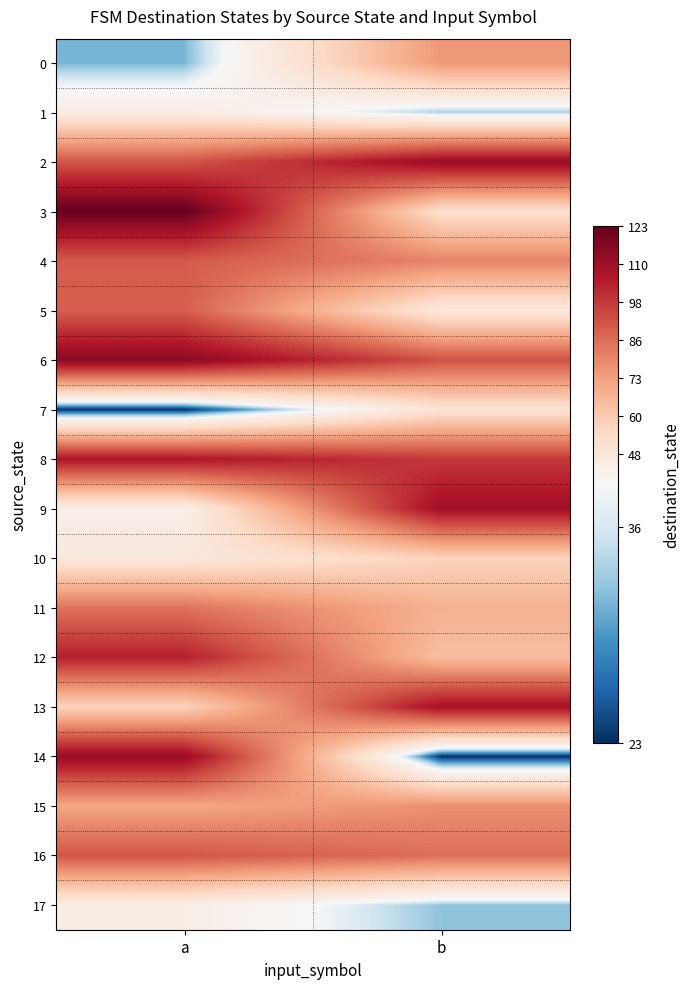

Between b and a, which is larger?

b